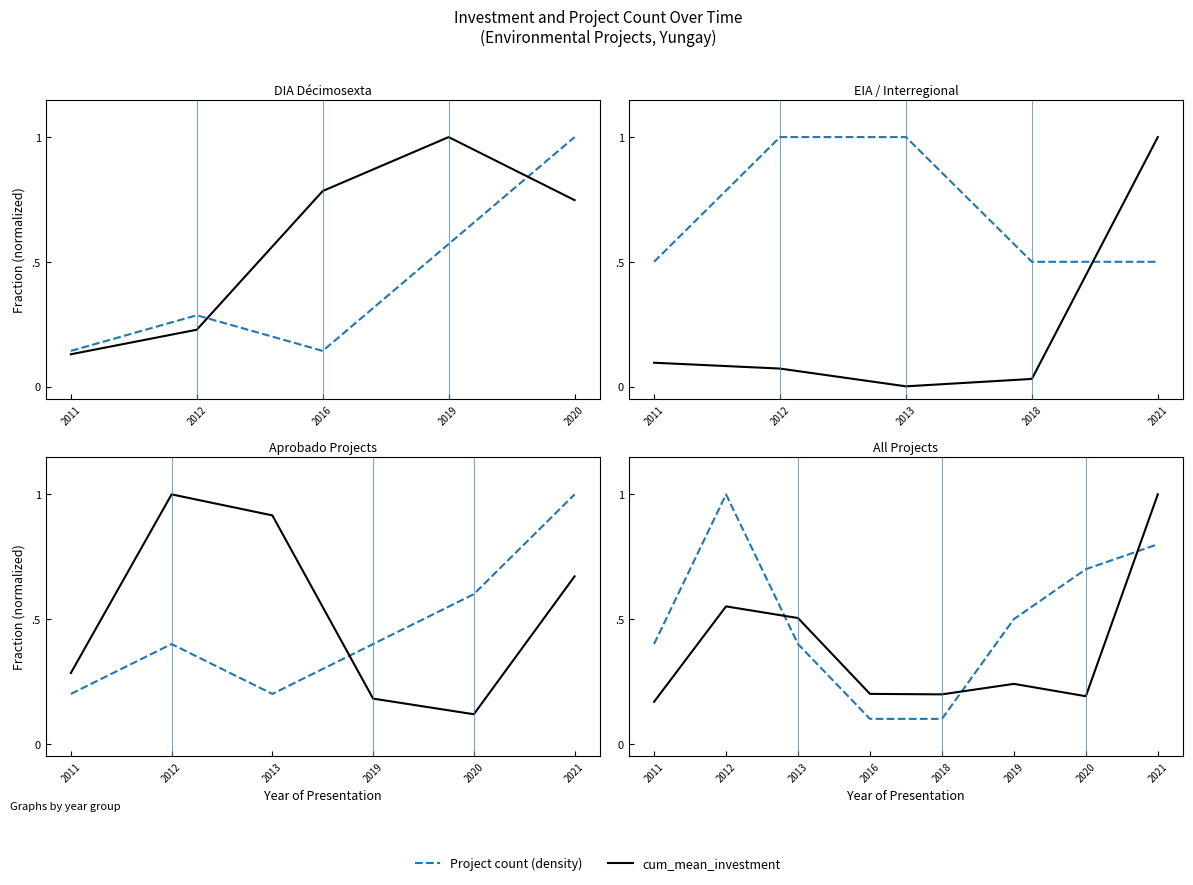

What is the lowest value of the cum_mean_investment series?

0.2